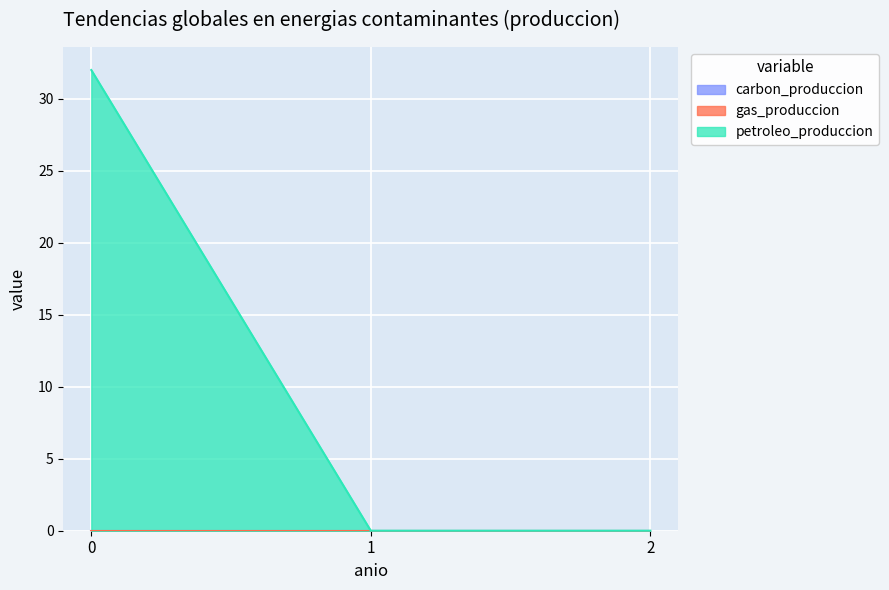

Reading left to right, extract all data points from this chart.

carbon_produccion: 0	0	0
gas_produccion: 0	0	0
petroleo_produccion: 32	0	0